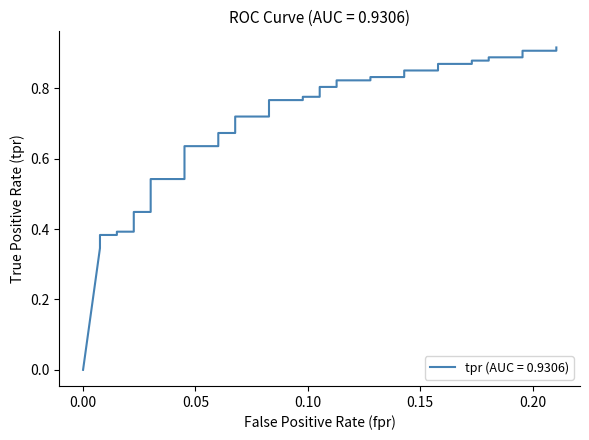

True or false: there are more than 2 points higher than both neighbors.

False